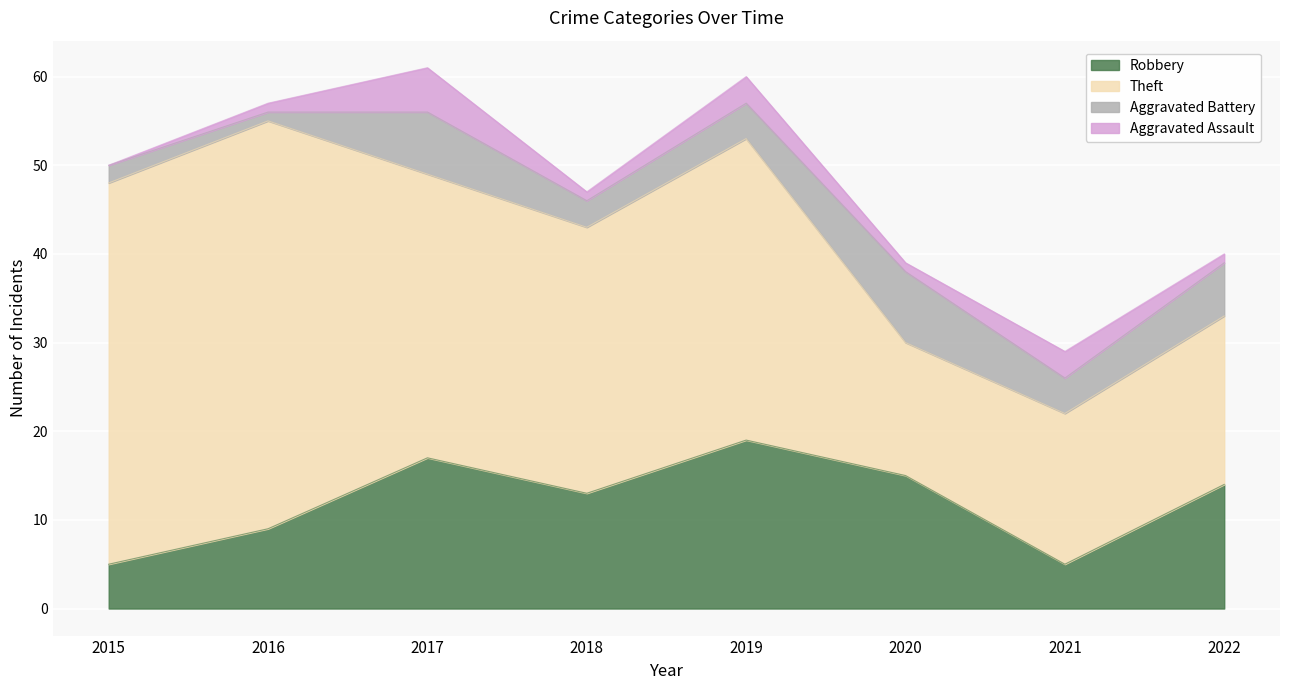

Which has a higher value, 2016 or 2019?

2019